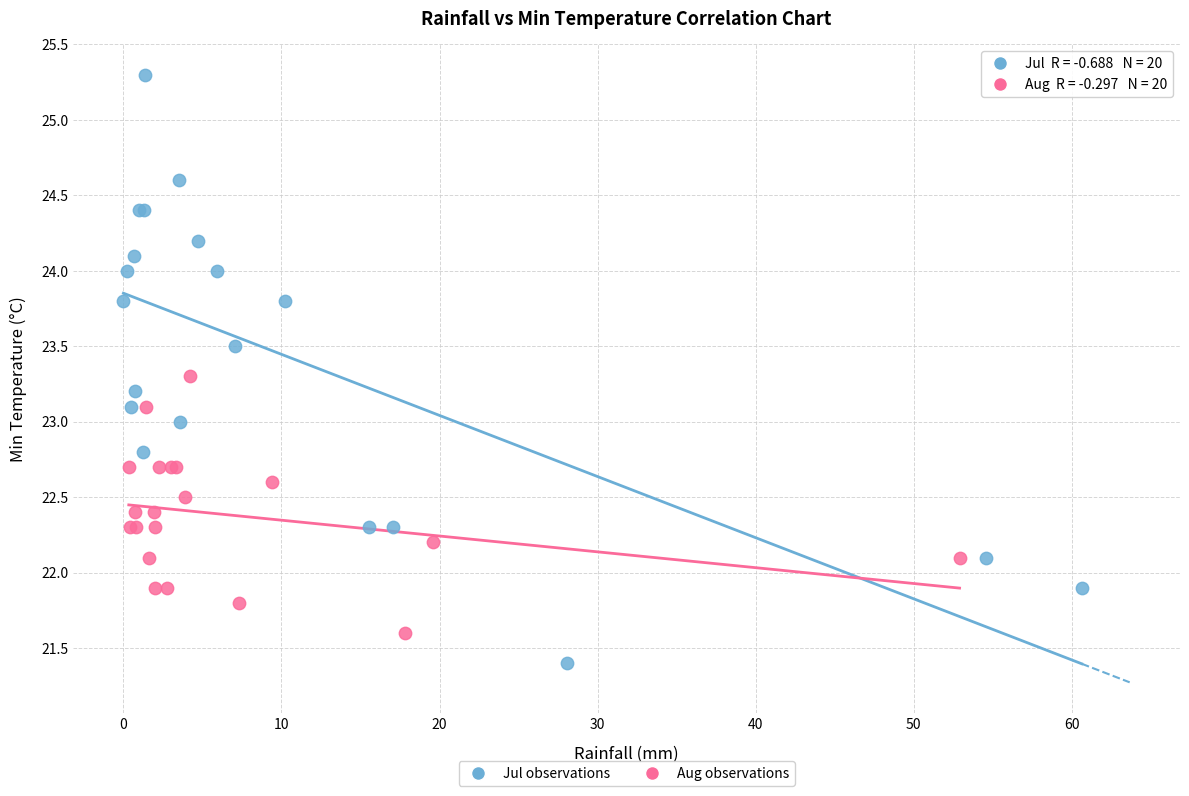

Which series reaches the maximum Y coordinate?

Jul observations